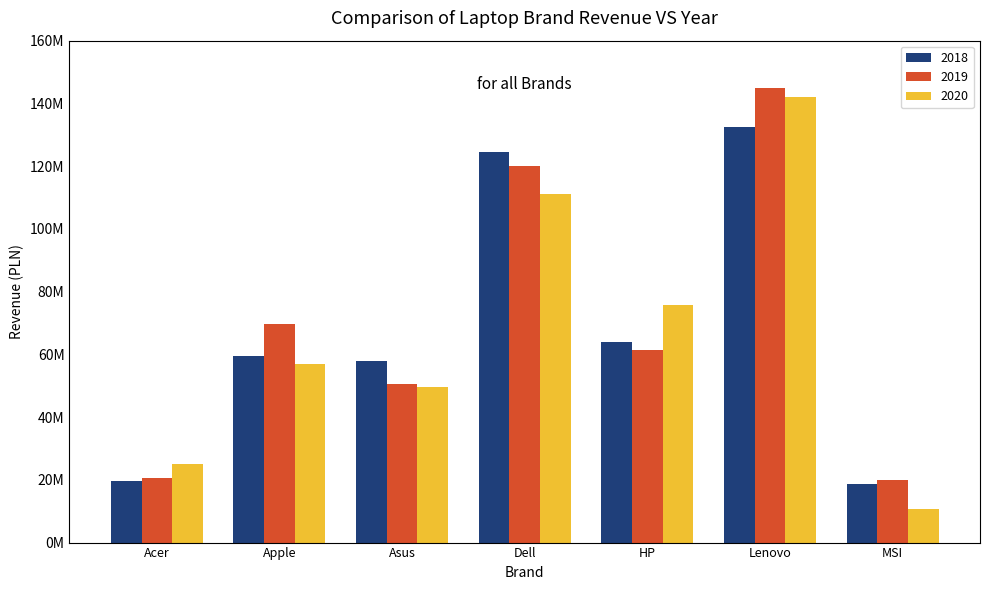

What is the sum of all 2019 values?

486702991.2